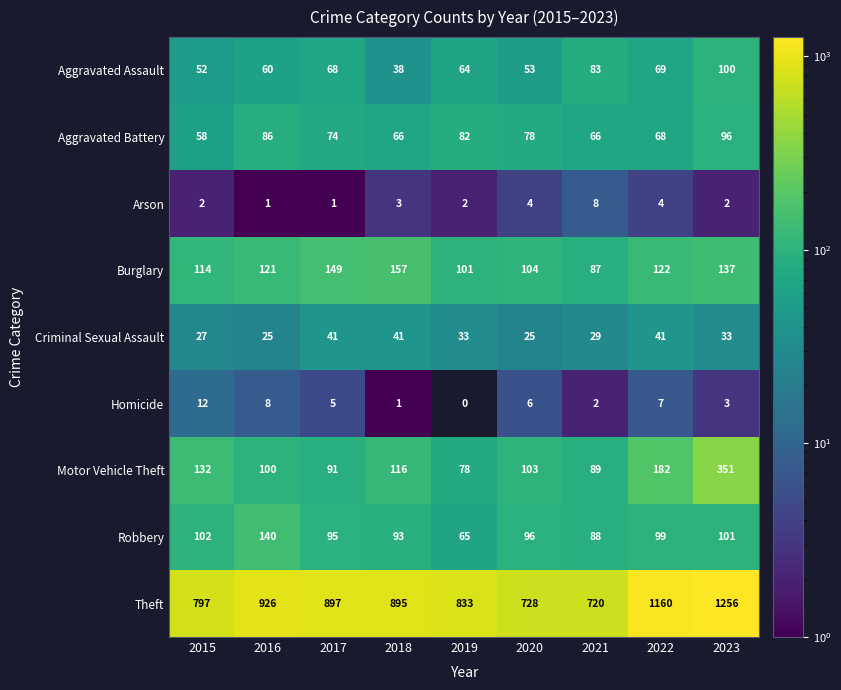

List the series in order of their peak value, lowest first.

Arson, Homicide, Criminal Sexual Assault, Aggravated Battery, Aggravated Assault, Robbery, Burglary, Motor Vehicle Theft, Theft